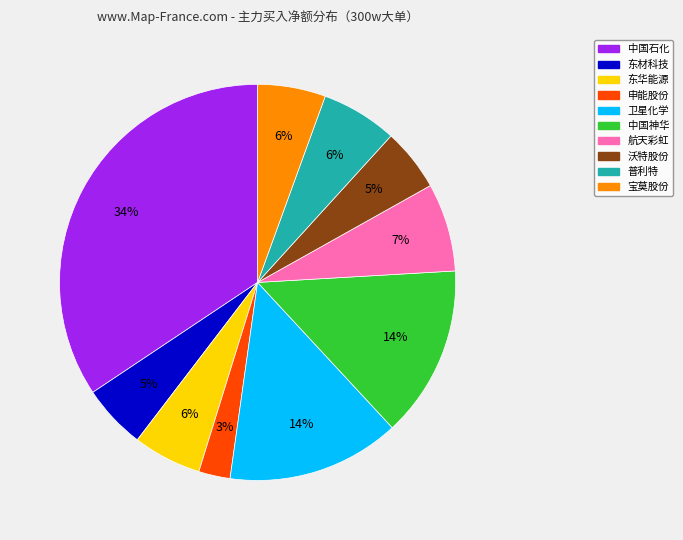

To the nearest percent, what is the average slice percentage?

10%